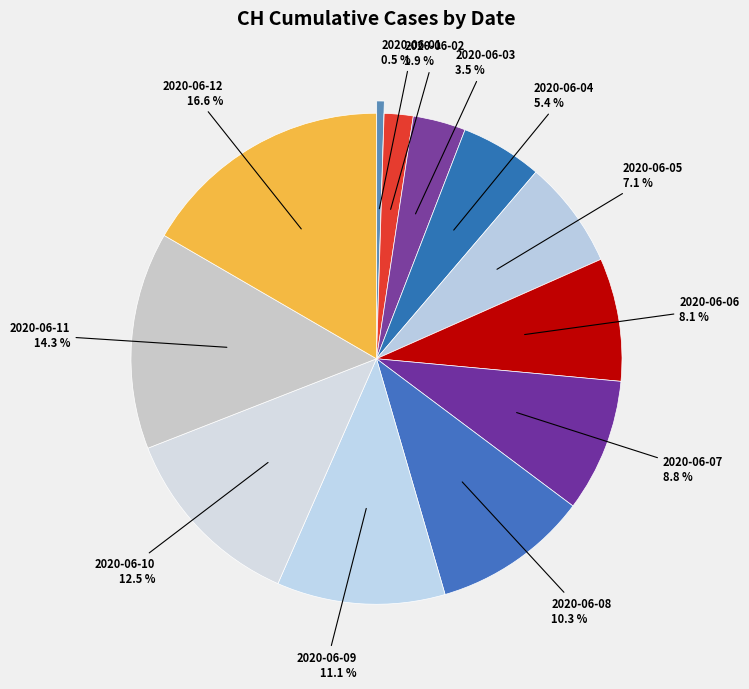

How many slices are in this pie chart?

12